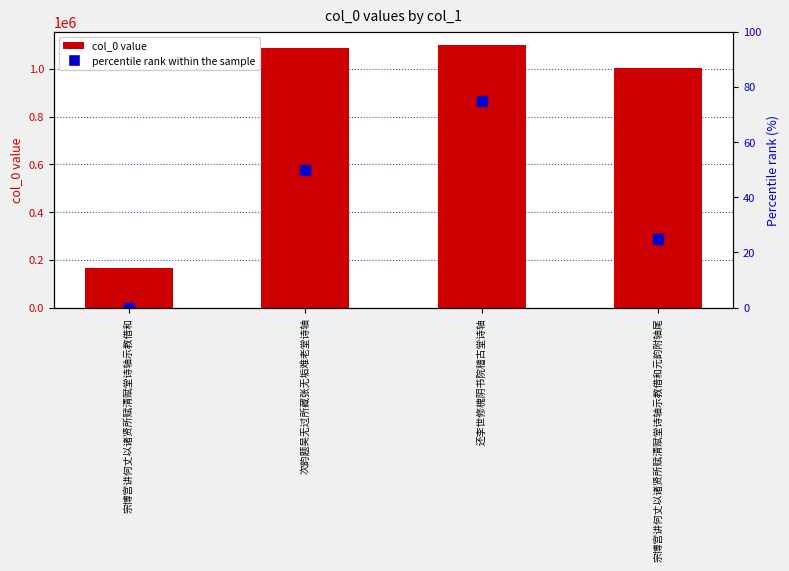

How many positive values does the percentile rank within the sample series have?

3